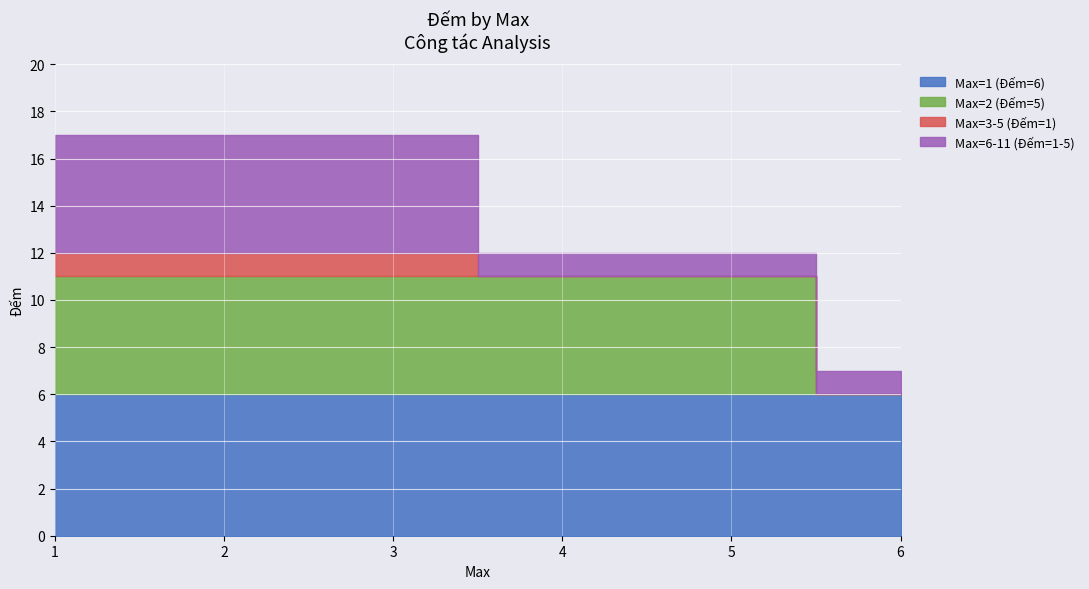

True or false: Max=1 (Đếm=6) has more than 0 interior local peaks.

False